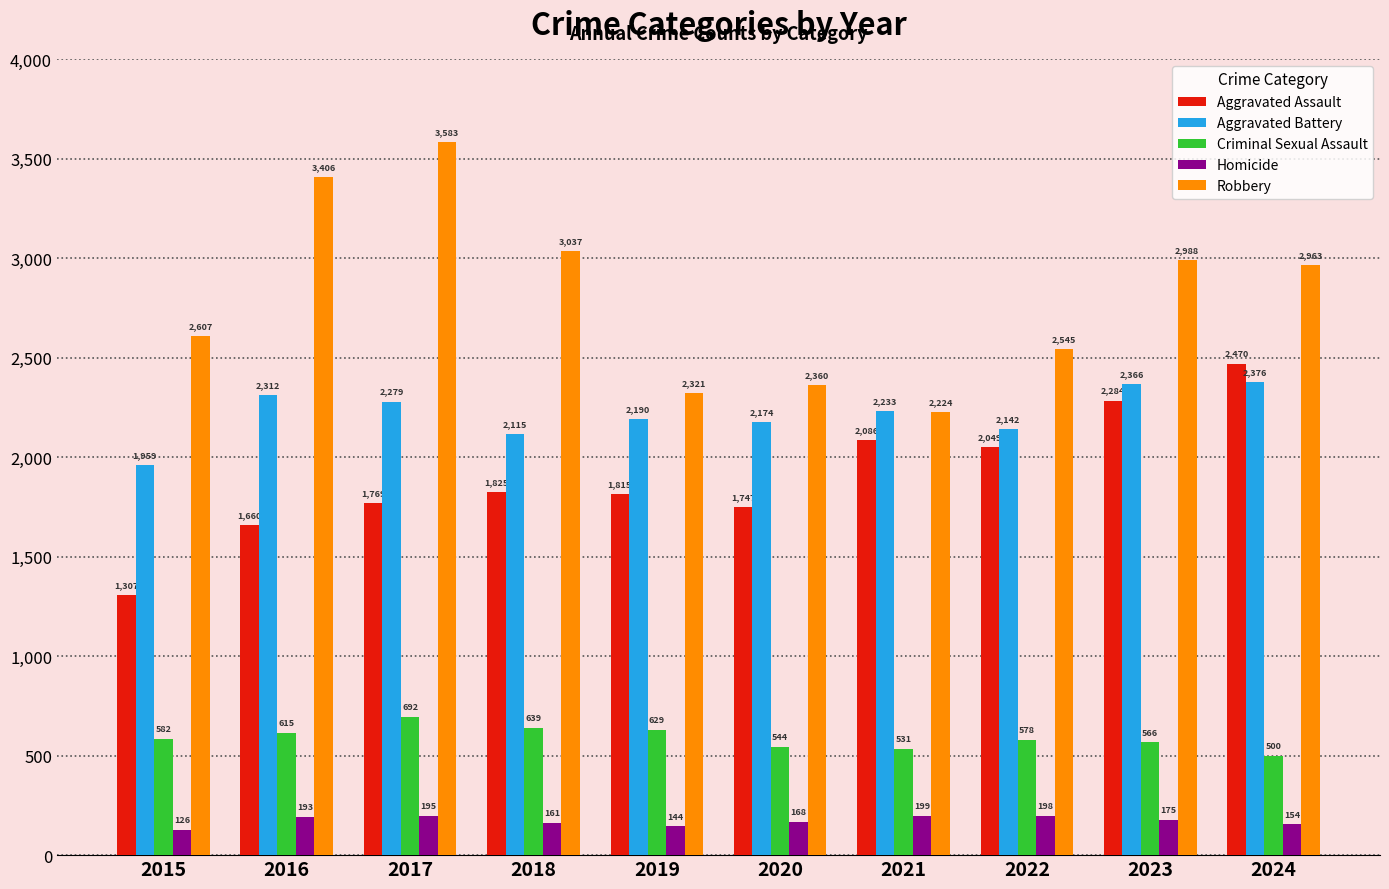

How many data points does each series have?

10